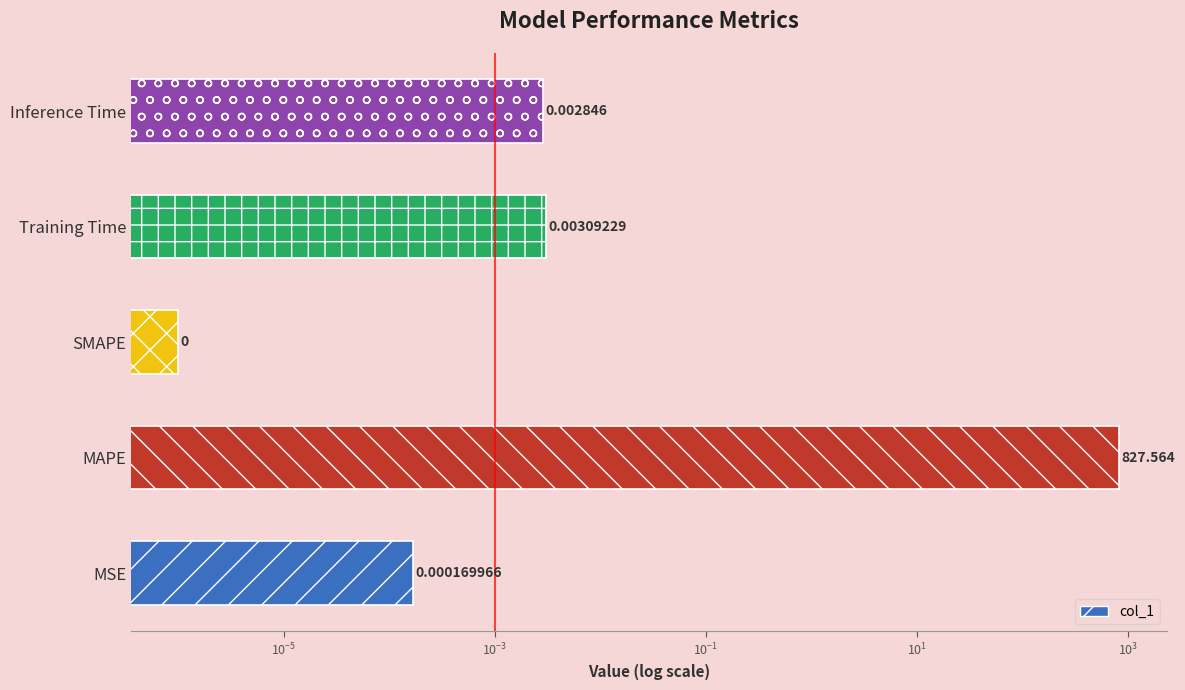

Does the chart contain stacked bars?

No